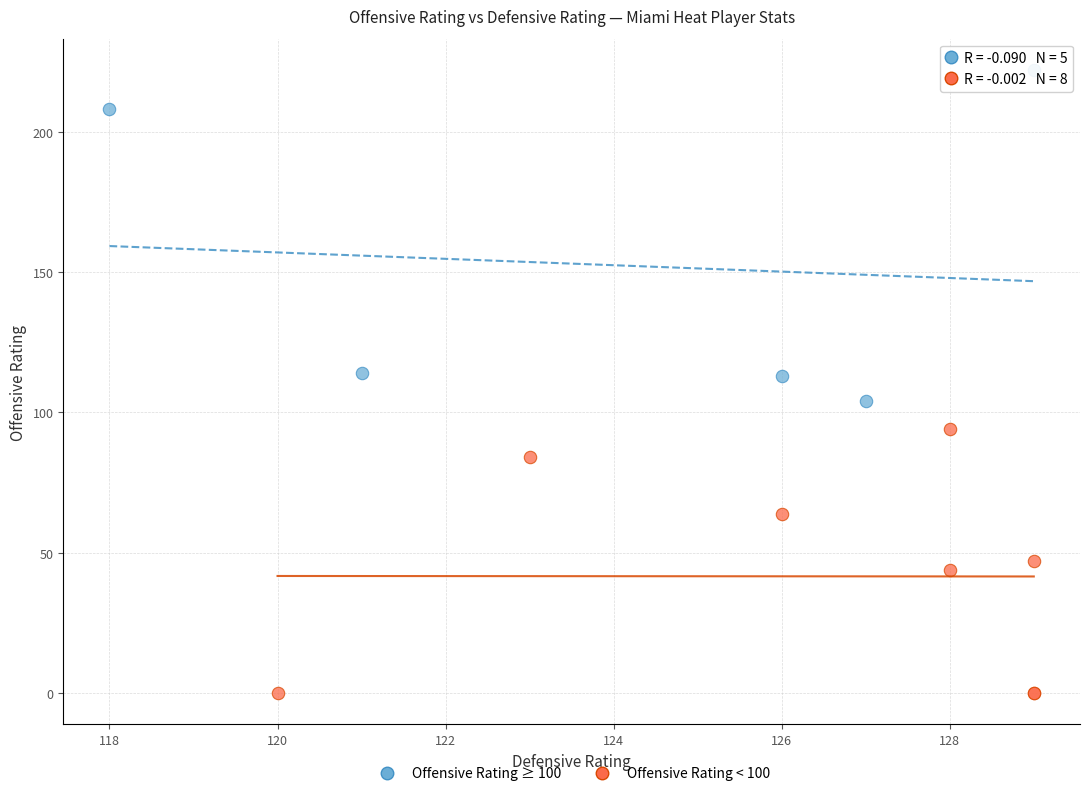

Which series has the largest Y range (max minus min)?

Offensive Rating ≥ 100